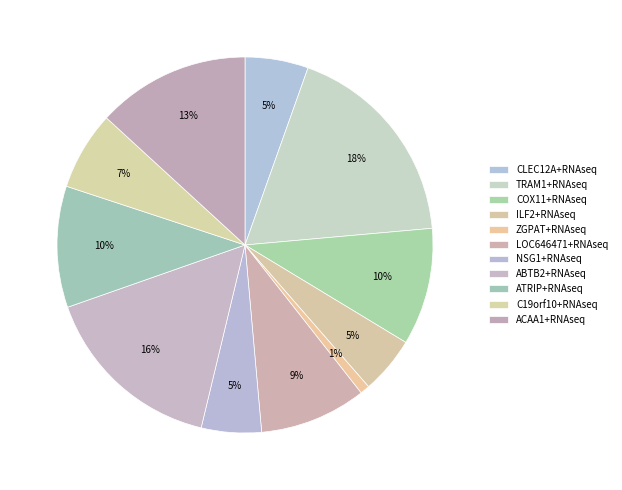

How many segments does this pie chart have?

11